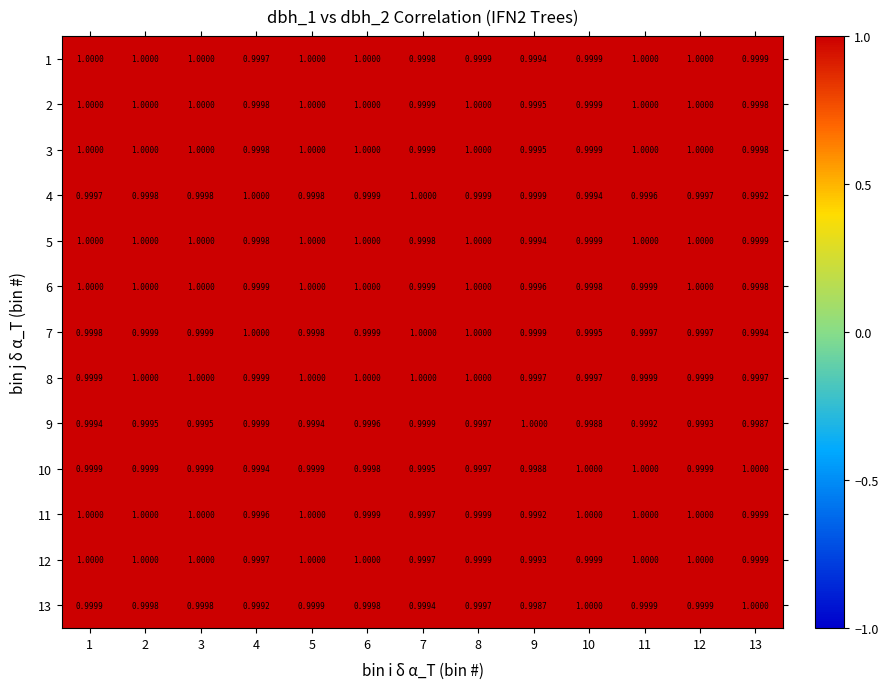

At which category is the sum across all series the highest?

6